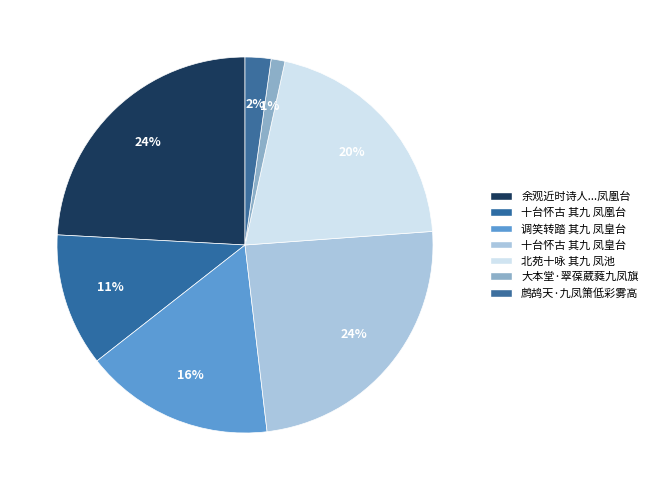

How many segments does this pie chart have?

7